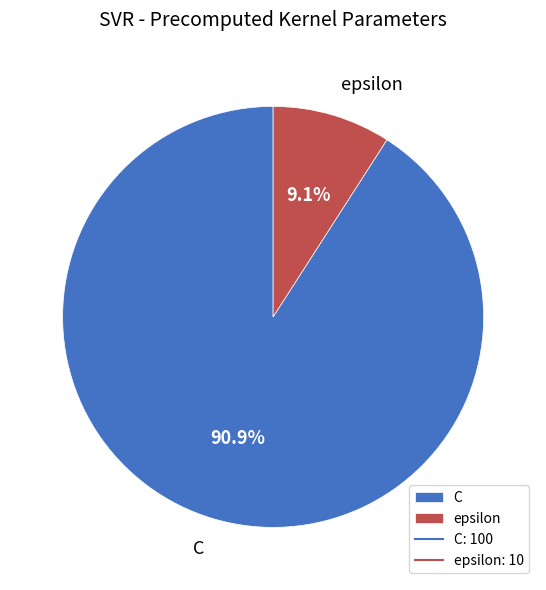

How many segments does this pie chart have?

2